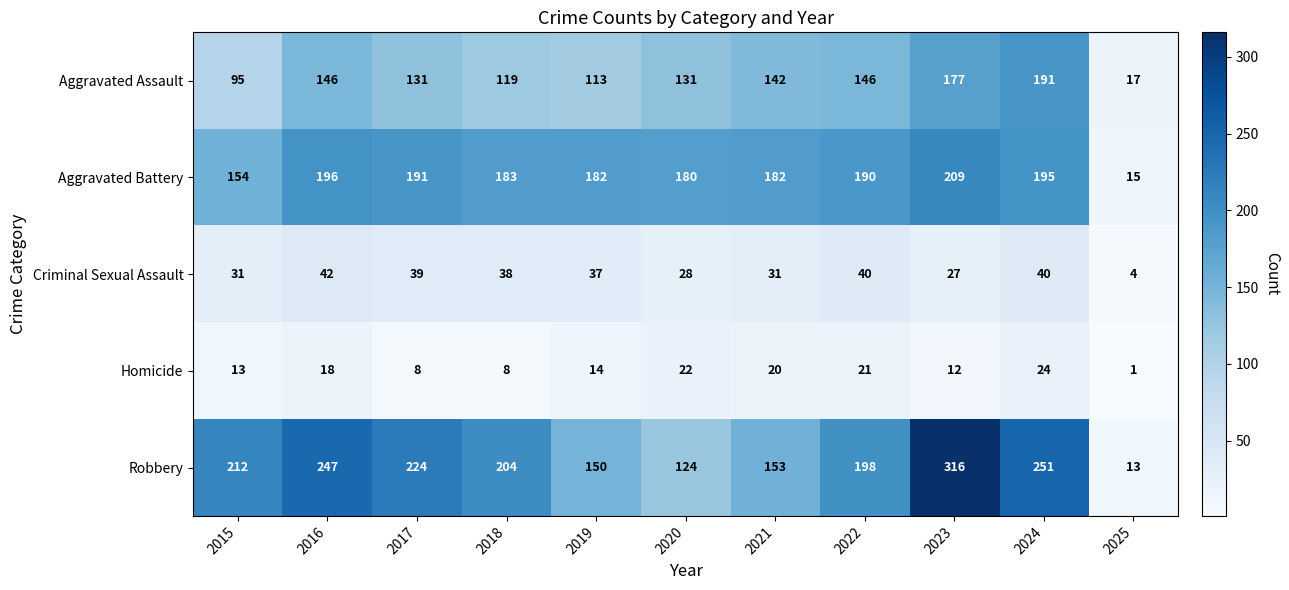

What is the sum of the Criminal Sexual Assault values at 2018 and 2020?

66